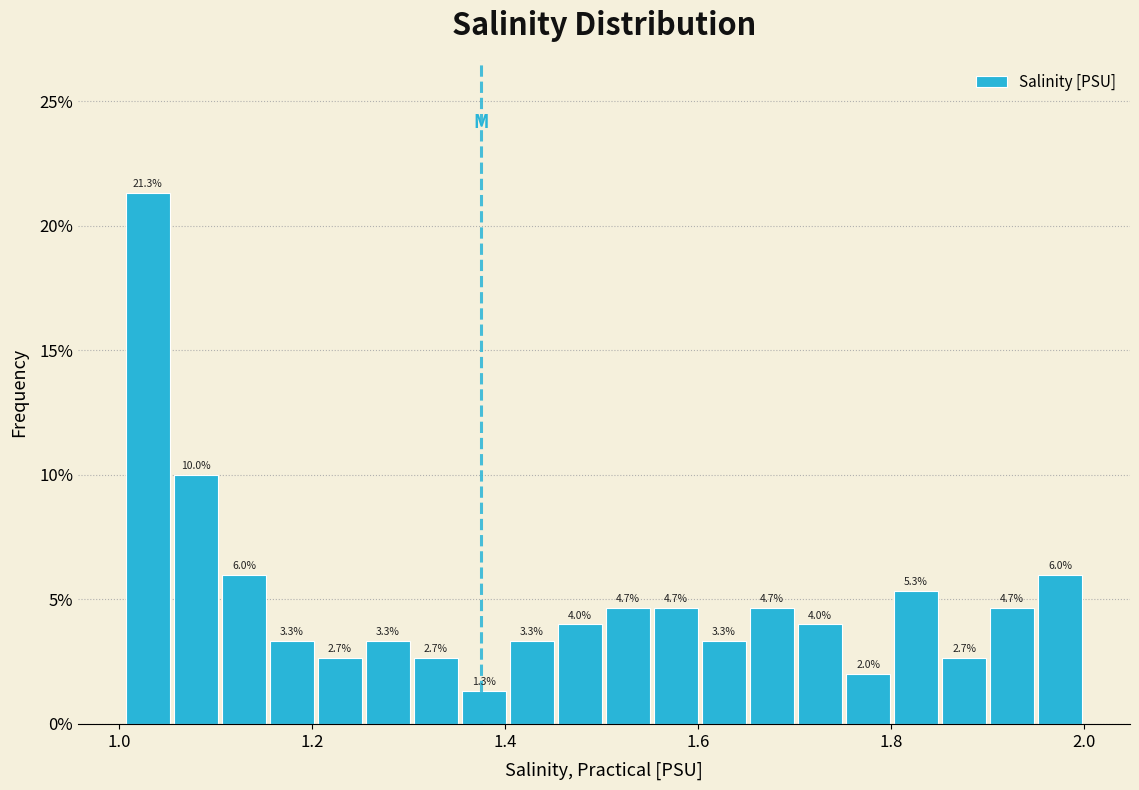

Read against the x-axis, roughly where is the centre of the tallest bar?

1.02